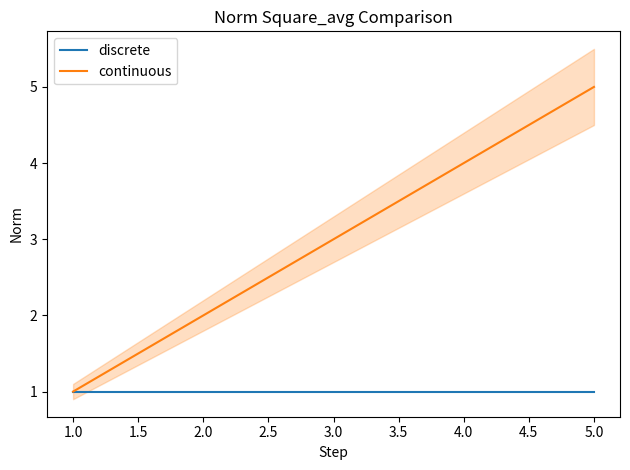

Is it true that discrete equals 1 at 4.0?

True